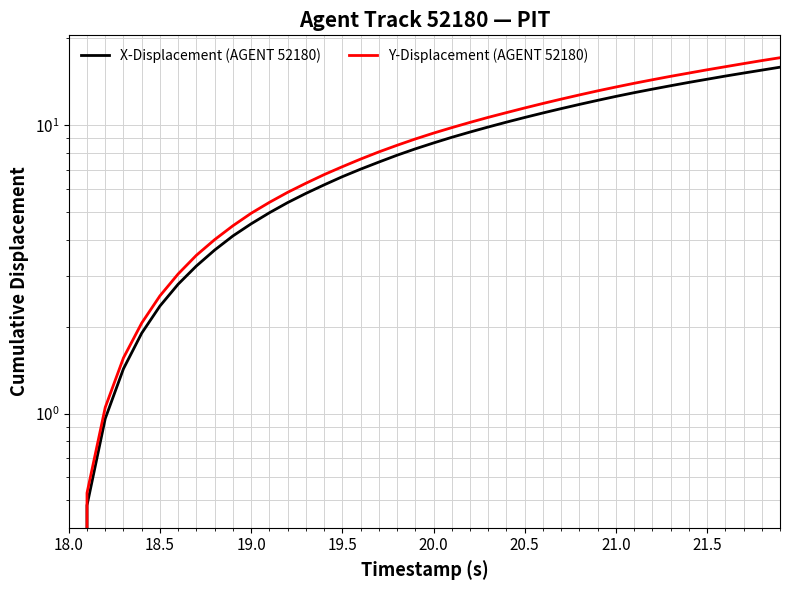

True or false: X-Displacement (AGENT 52180) and Y-Displacement (AGENT 52180) cross at least once.

False